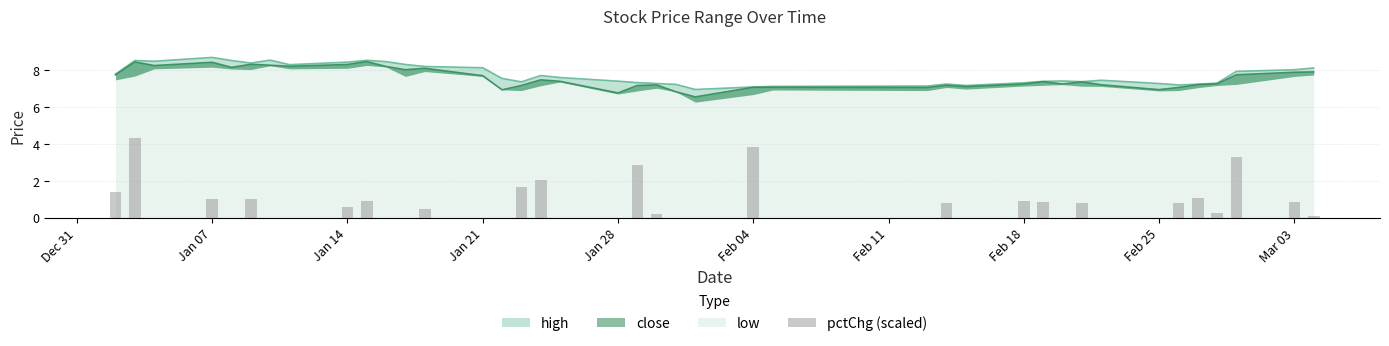

Reading left to right, extract all data points from this chart.

1.4	4.3	0.0	1.0	0.0	1.0	0.0	0.0	0.6	0.9	0.0	0.0	0.5	0.0	0.0	1.6	2.0	0.0	0.0	2.9	0.2	0.0	0.0	3.8	0.0	0.0	0.8	0.0	0.9	0.9	0.0	0.8	0.0	0.0	0.8	1.1	0.3	3.3	0.9	0.1